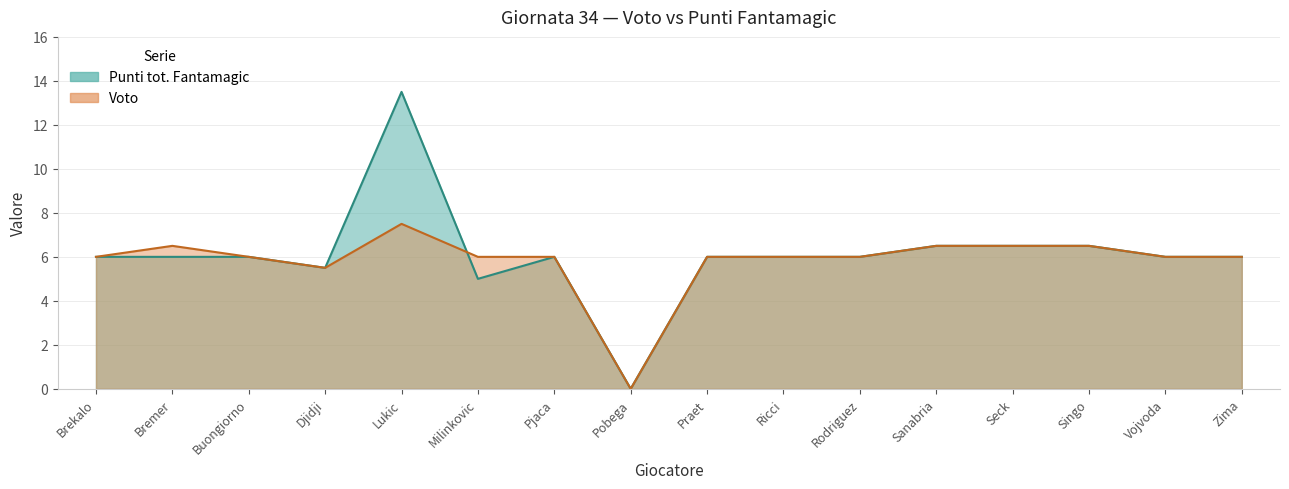

True or false: Punti tot. Fantamagic and Voto cross at least once.

True